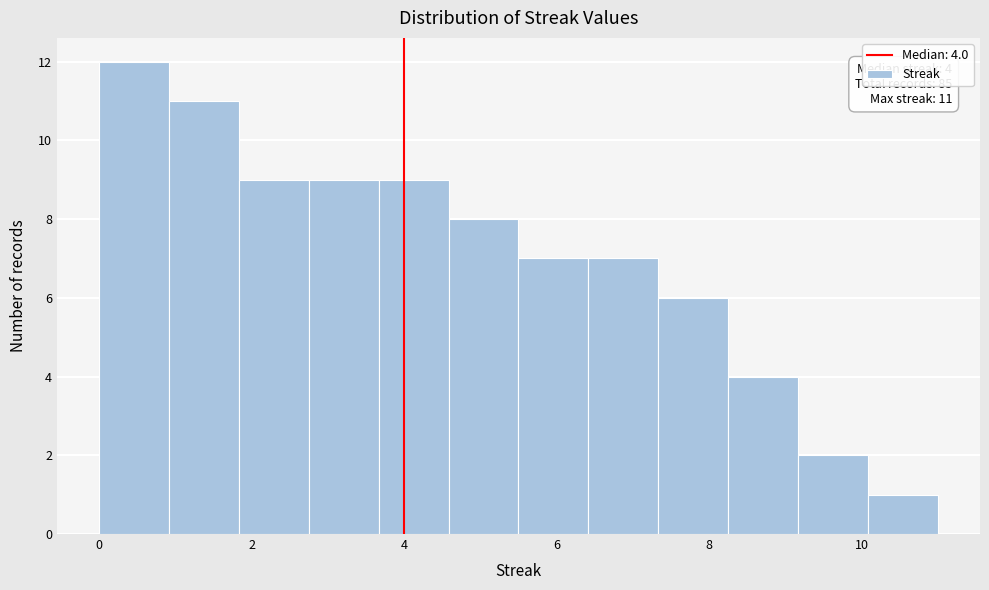

Over which range of the x-axis is the bar tallest?

0.0 to 1.0